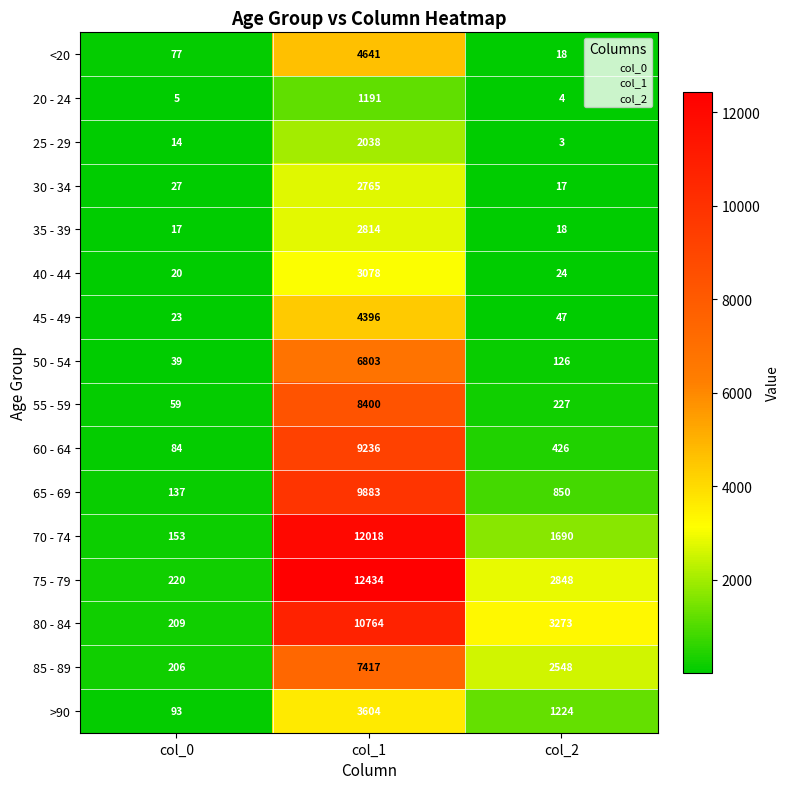

The value of 80 - 84 at col_2 is 5172. True or false?

False